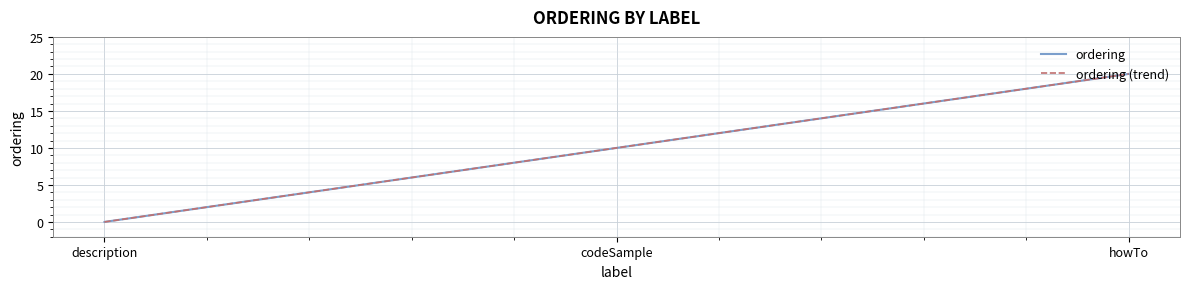

Is it true that ordering (trend) equals 7 at description?

False